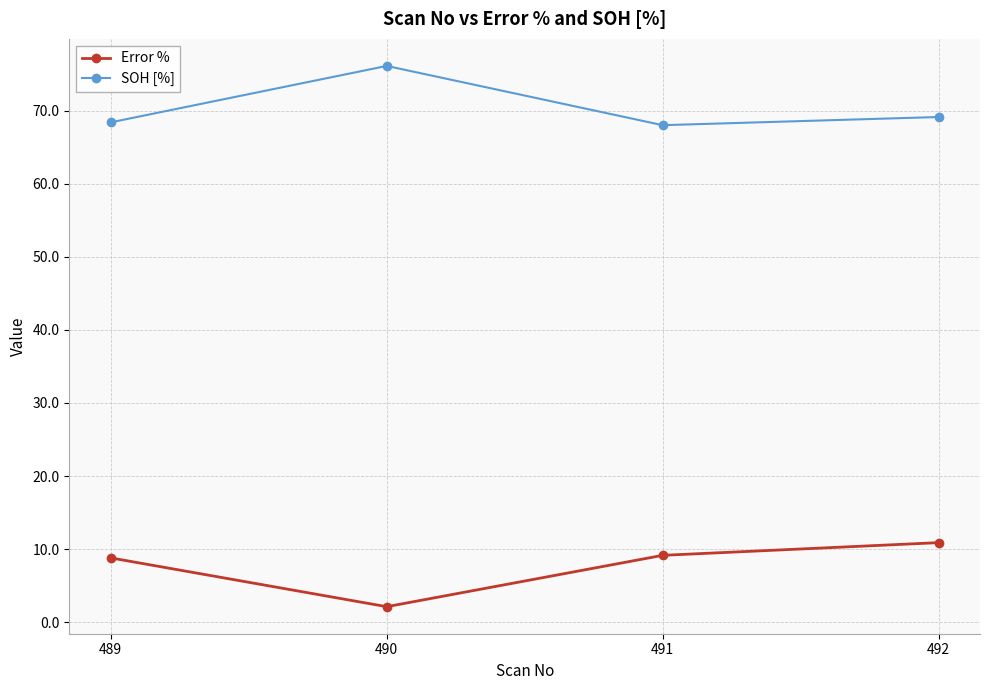

What is the difference between the highest and lowest values at 490?

74.0